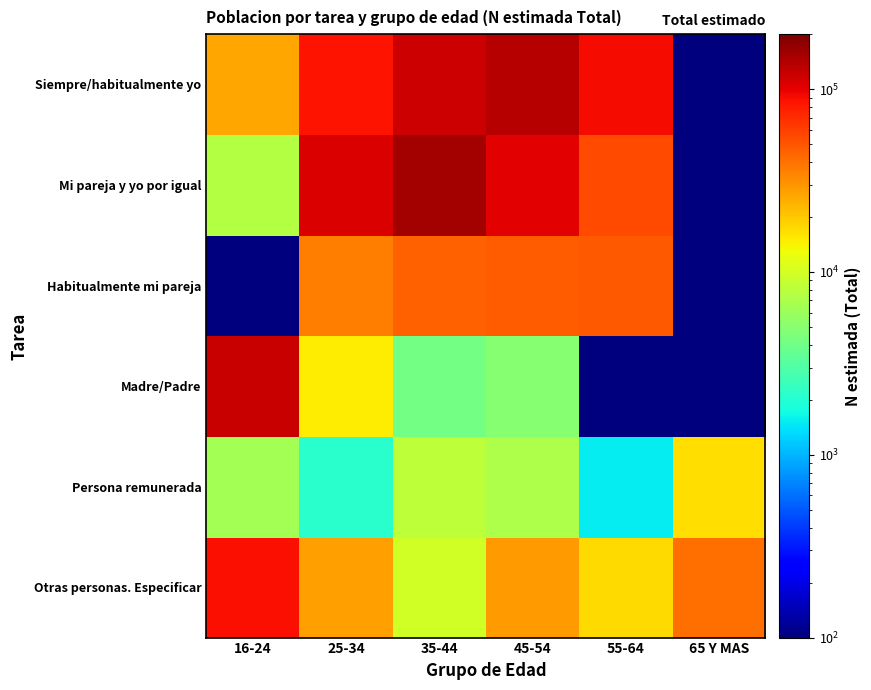

At how many categories does at least one series exceed 35222?

6